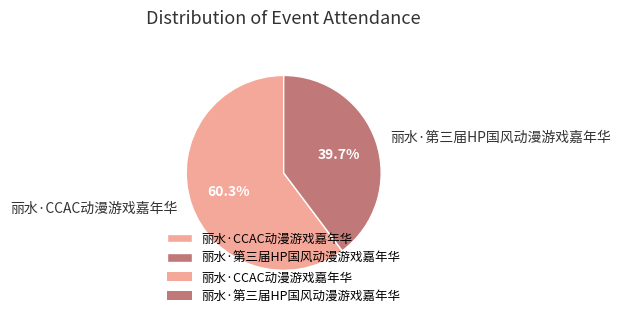

To the nearest percent, what portion does 丽水·第三届HP国风动漫游戏嘉年华 represent?

40%